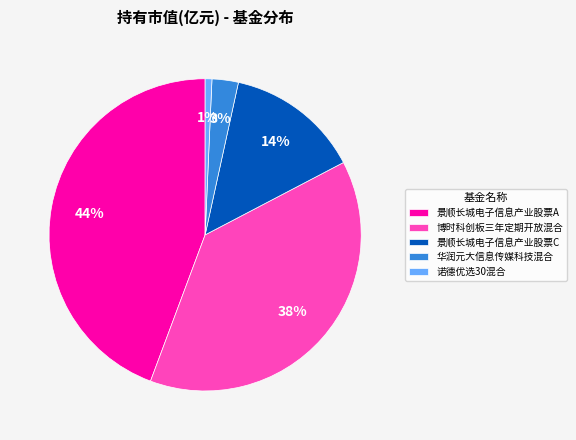

Combined, do 博时科创板三年定期开放混合 and 景顺长城电子信息产业股票A account for over 50%?

Yes